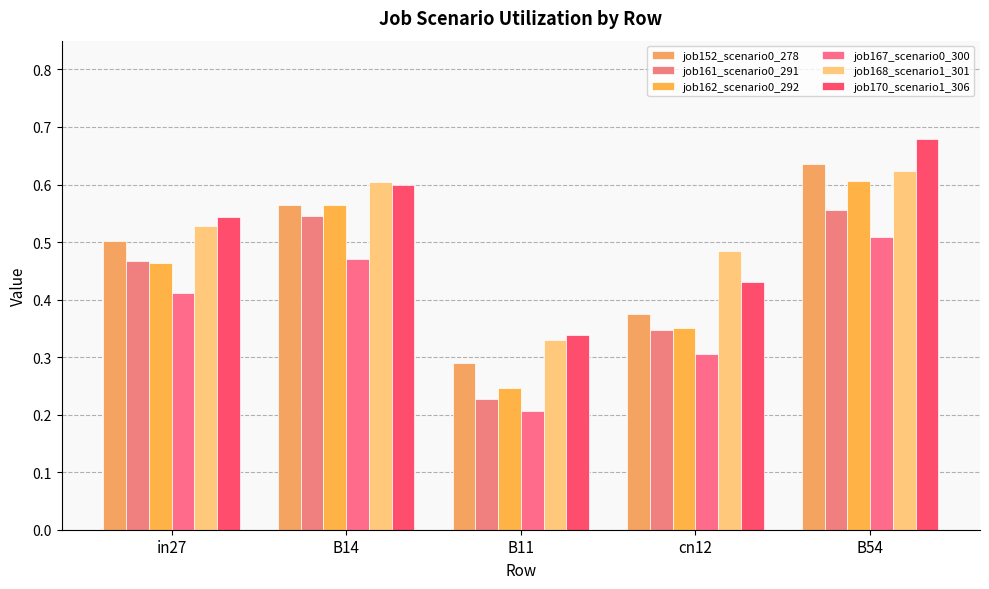

What is the value of the job168_scenario1_301 bar at the 4th from the left?

0.5